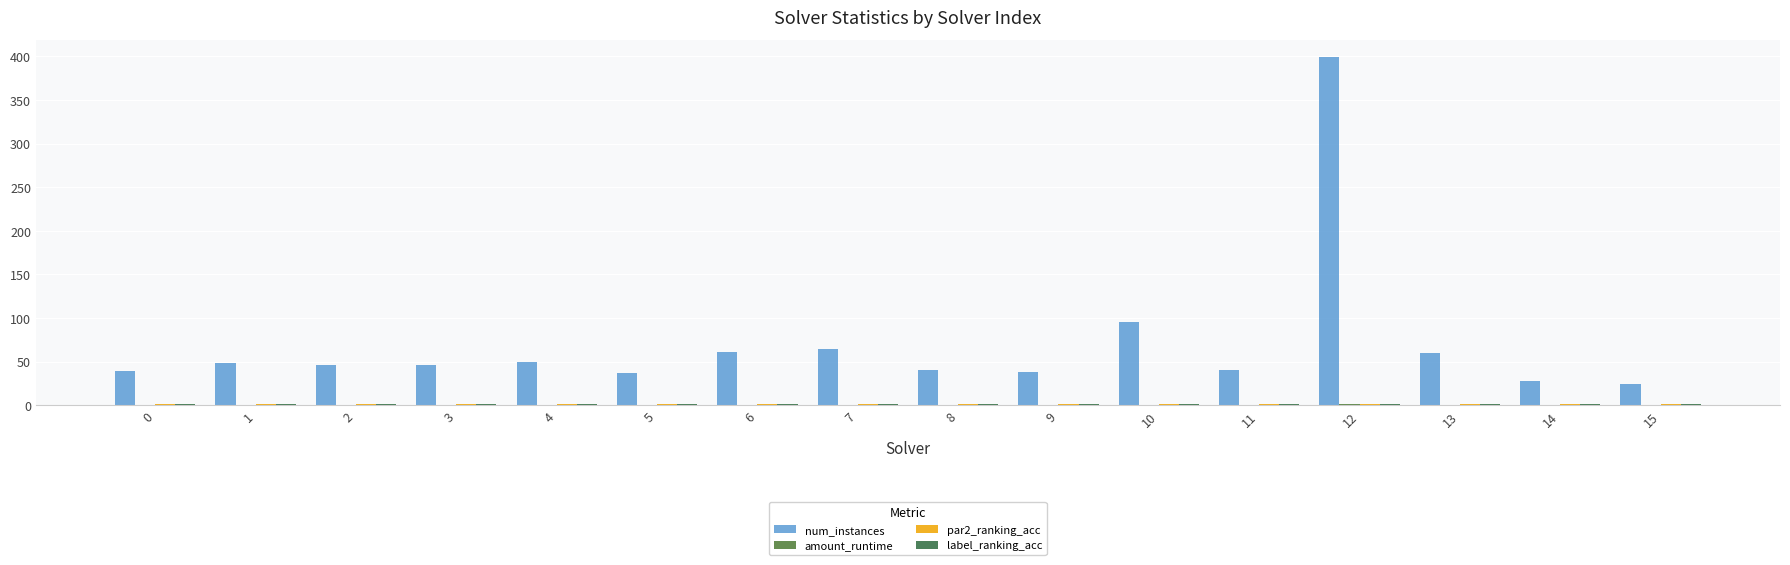

What is the total value across all series at 9?

40.1